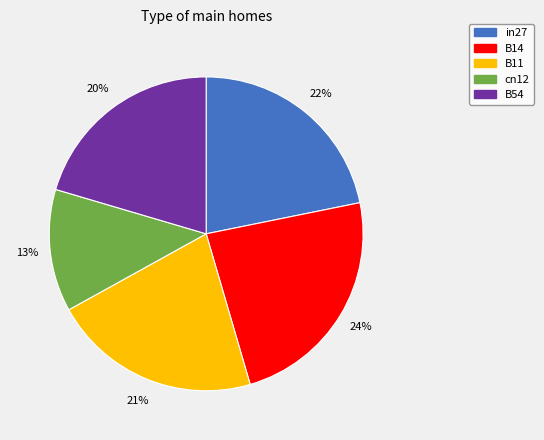

Between cn12 and B11, which is larger?

B11